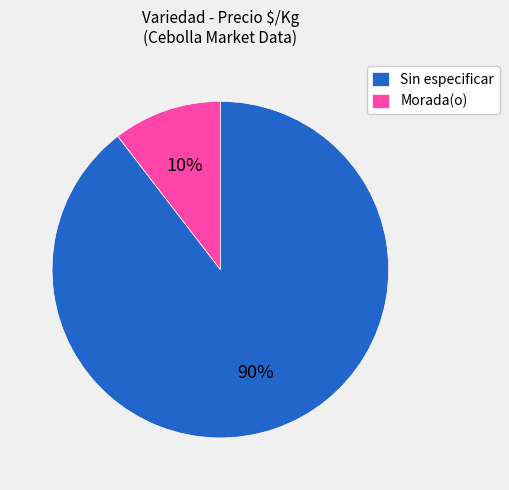

To the nearest percent, what is the combined percentage of Morada(o) and Sin especificar?

100%